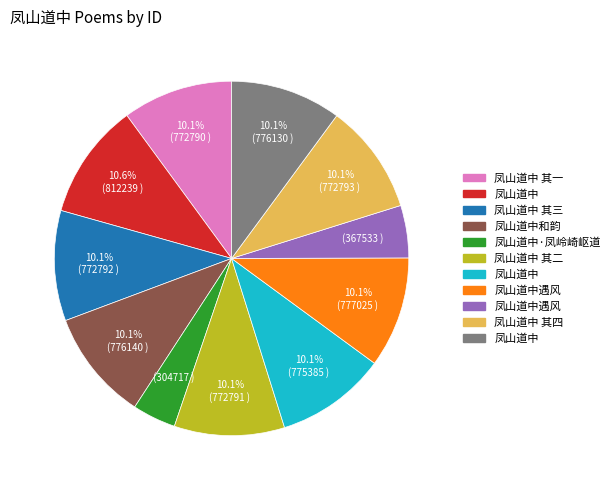

Is there any slice that represents more than half of the pie?

No